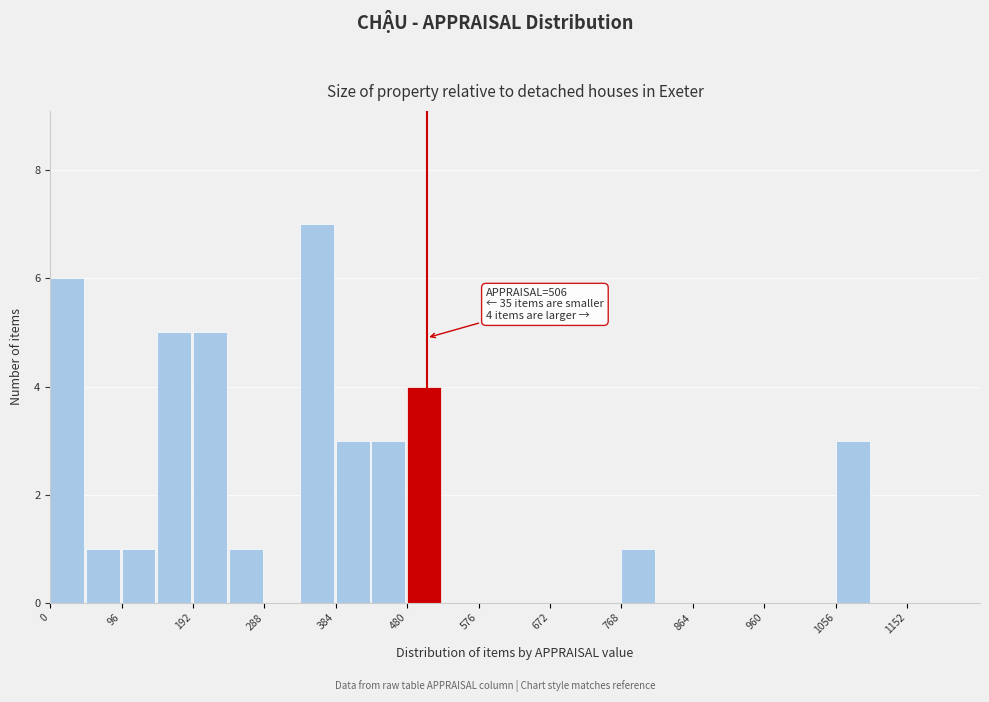

Over which range of the x-axis is the bar tallest?

336 to 384